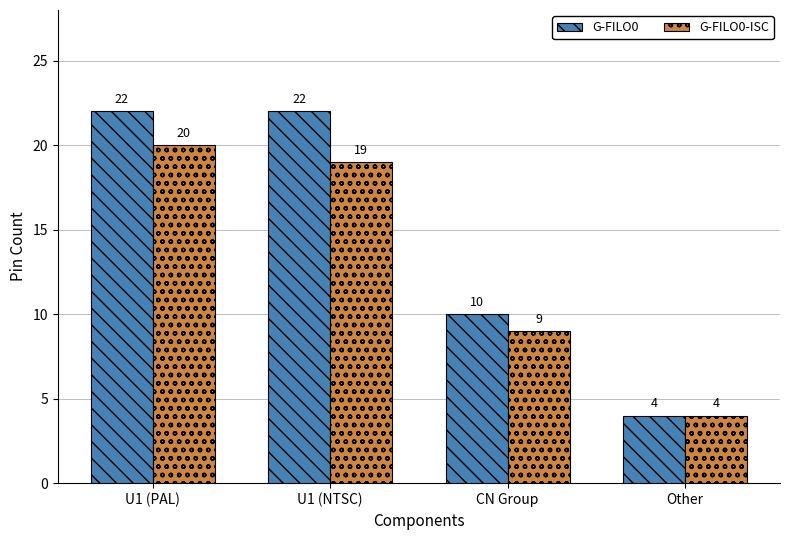

Rank the series at U1 (NTSC) from highest to lowest value.

G-FILO0, G-FILO0-ISC